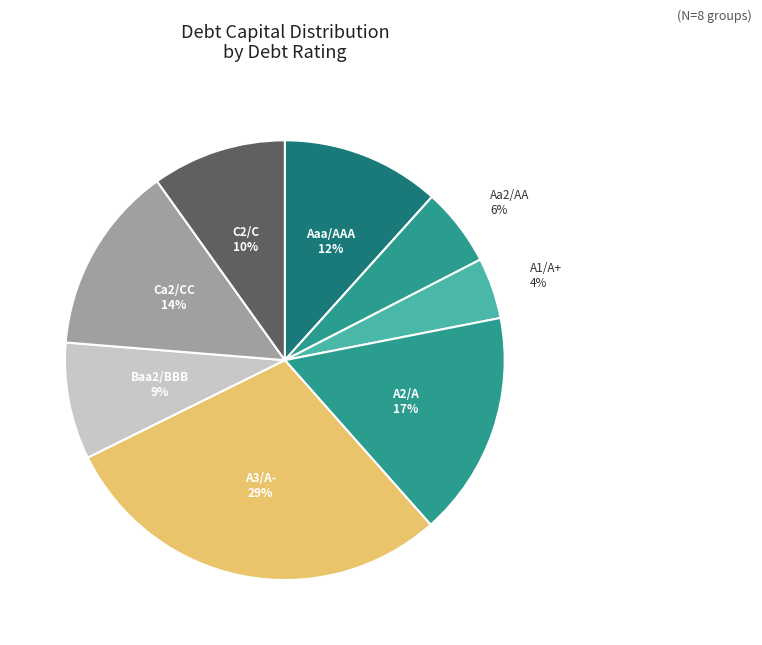

How many slices are in this pie chart?

8